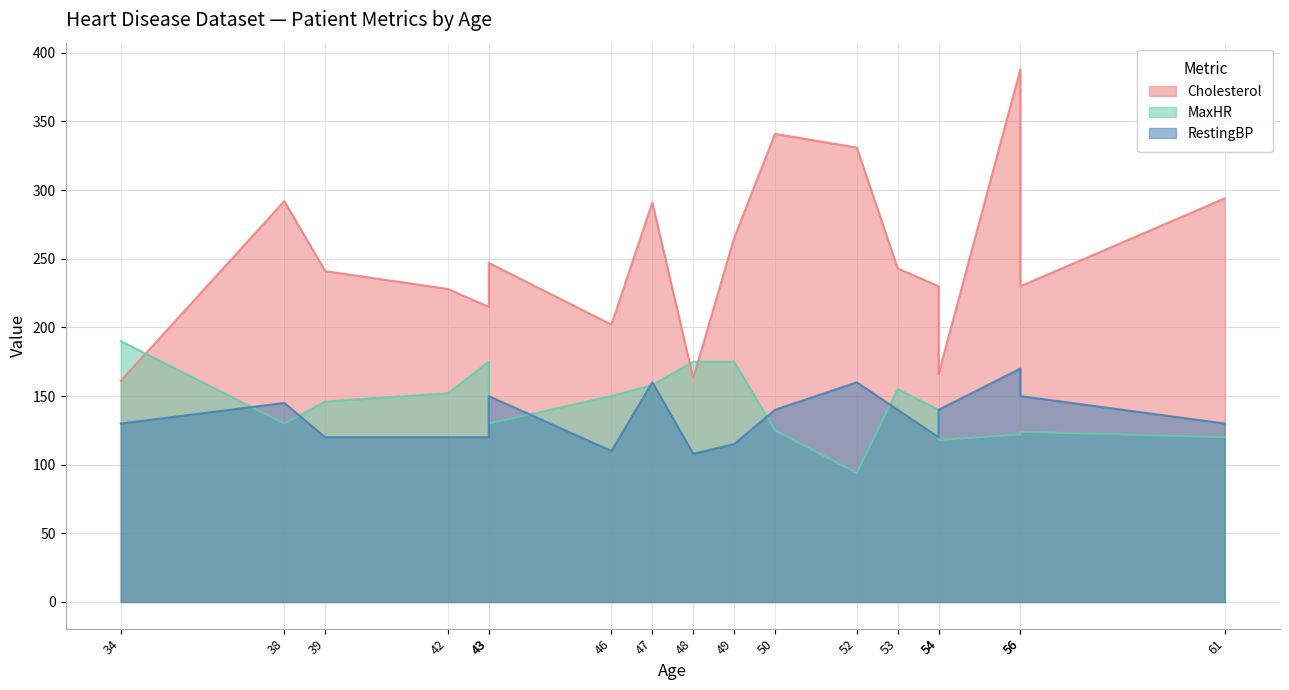

True or false: RestingBP and MaxHR intersect in this chart.

True